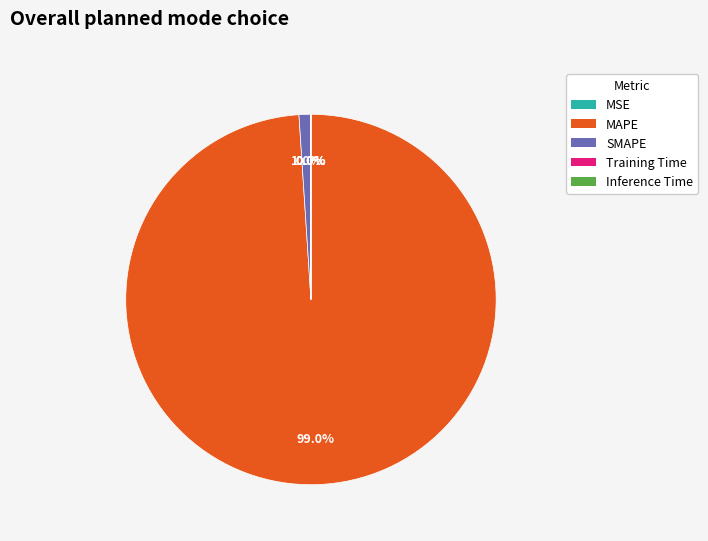

What percentage is NOT represented by SMAPE?

99.0%